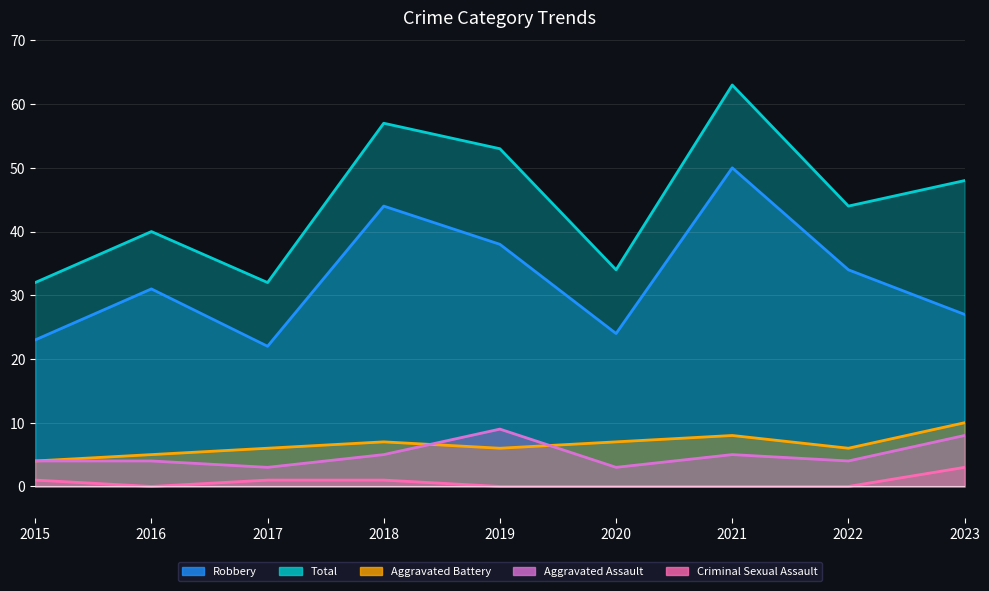

Which category has the highest value in the Criminal Sexual Assault series?

2023